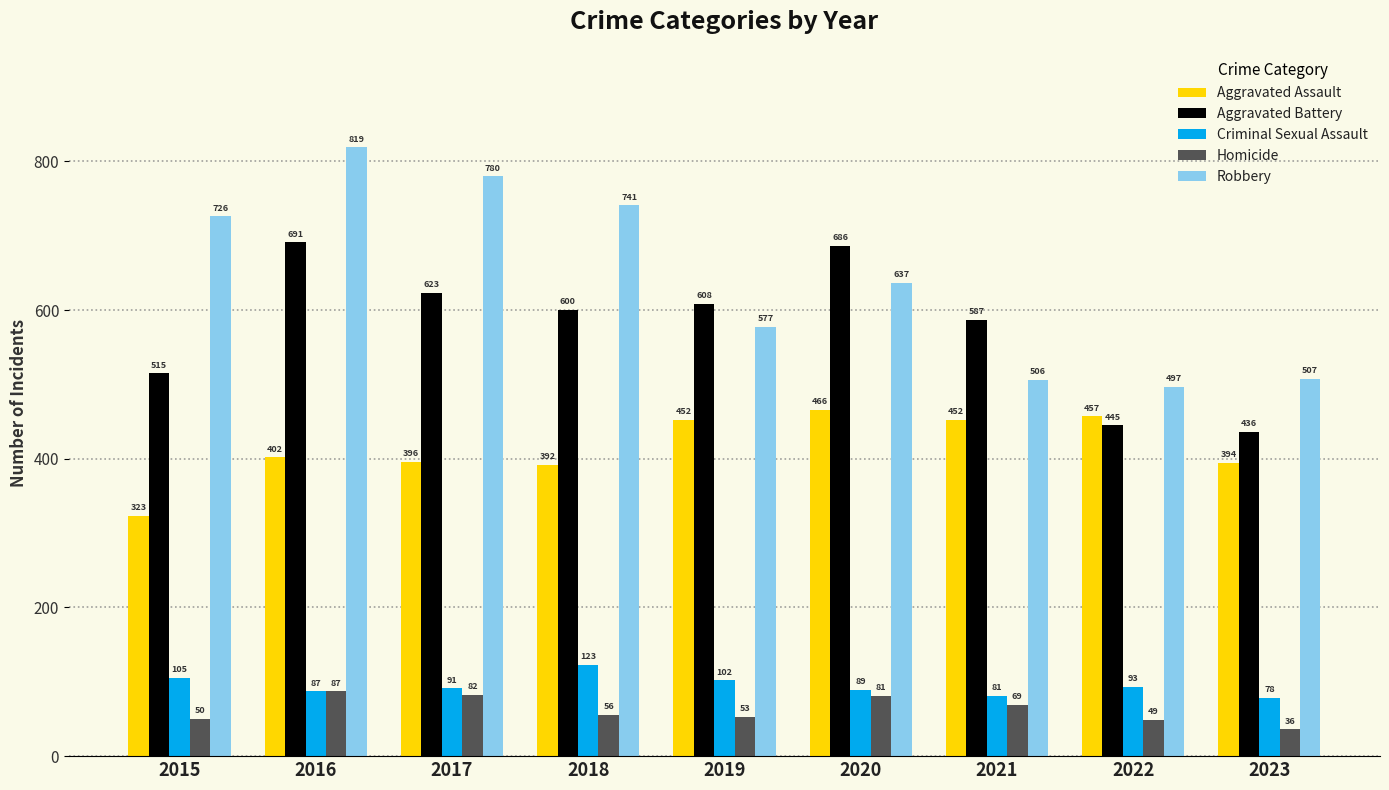

What is the spread (max minus min) of values at 2020?

605